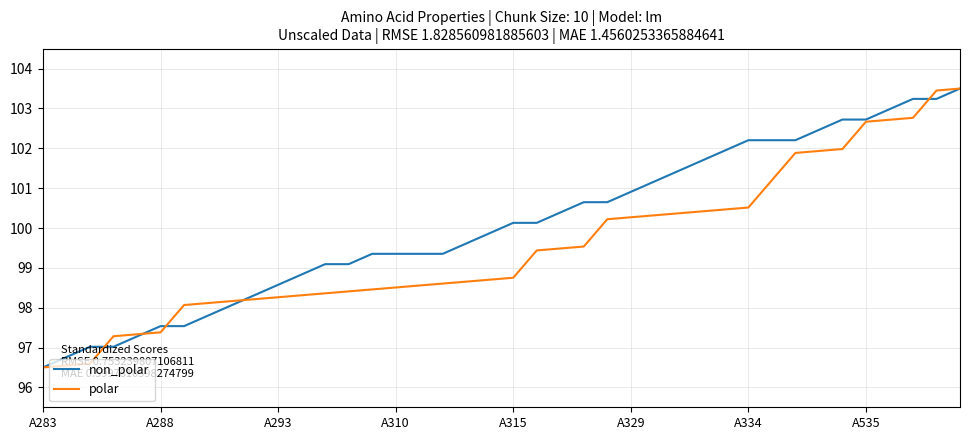

Does the chart display data point markers on the line(s)?

No